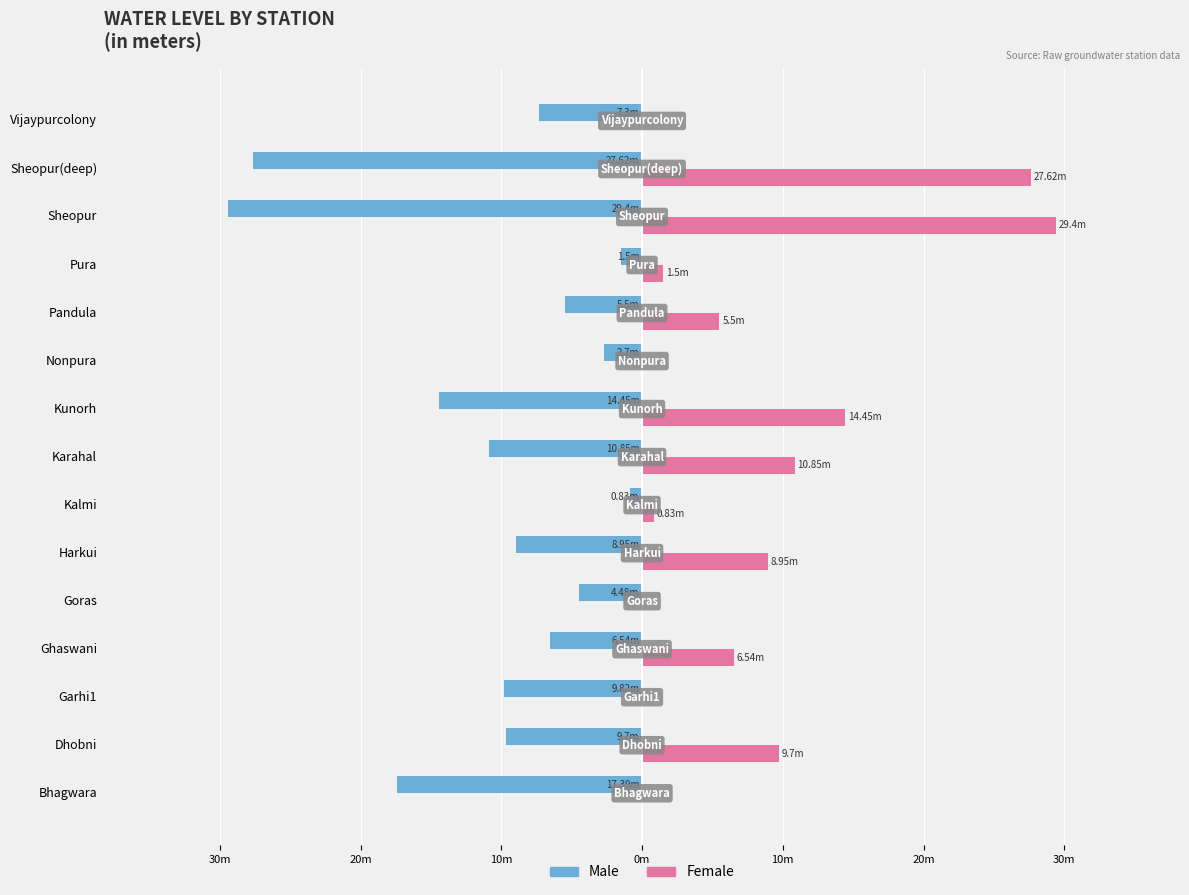

What are all the series names shown in the legend?

Male, Female